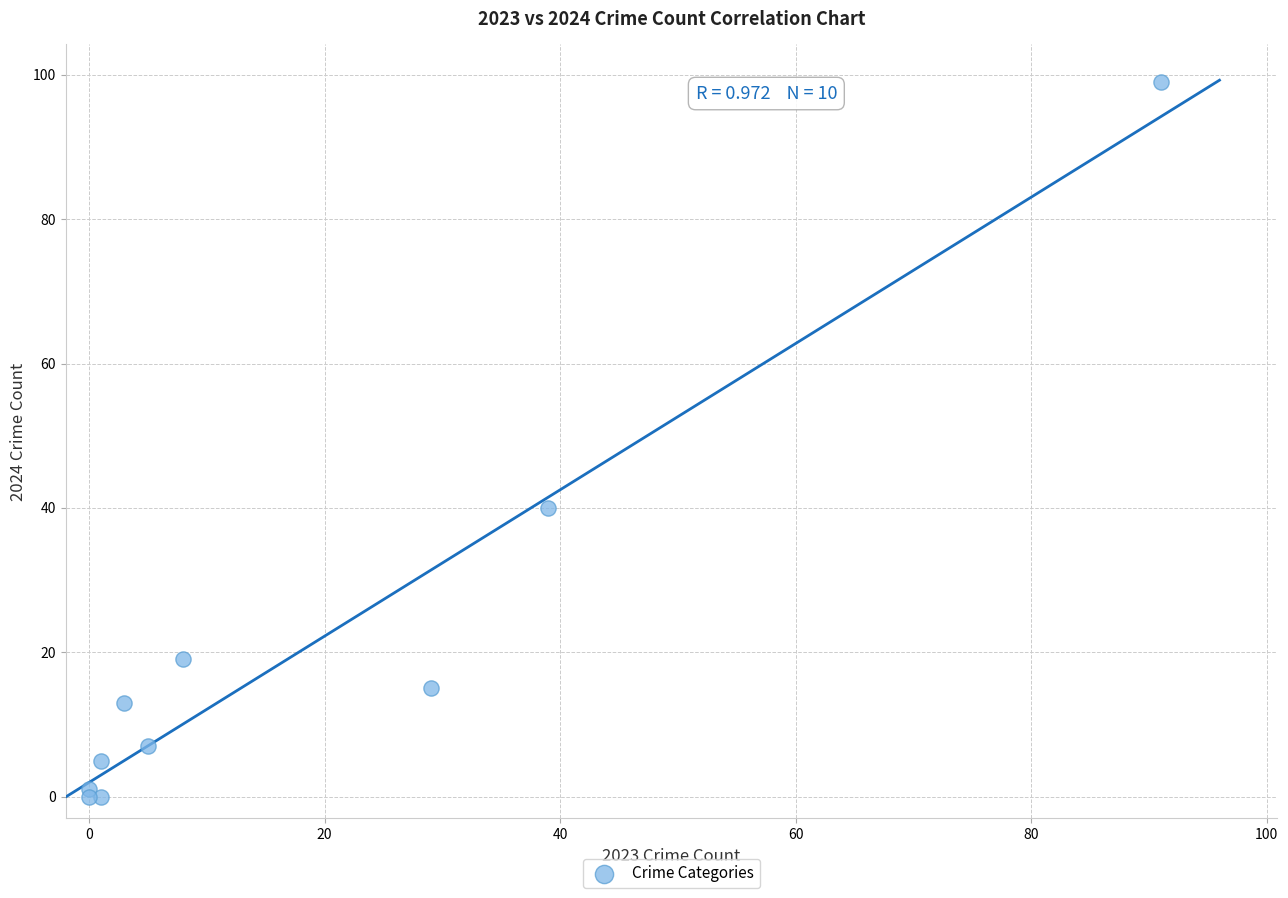

What Y value in the scatter plot is closest to 49?

40